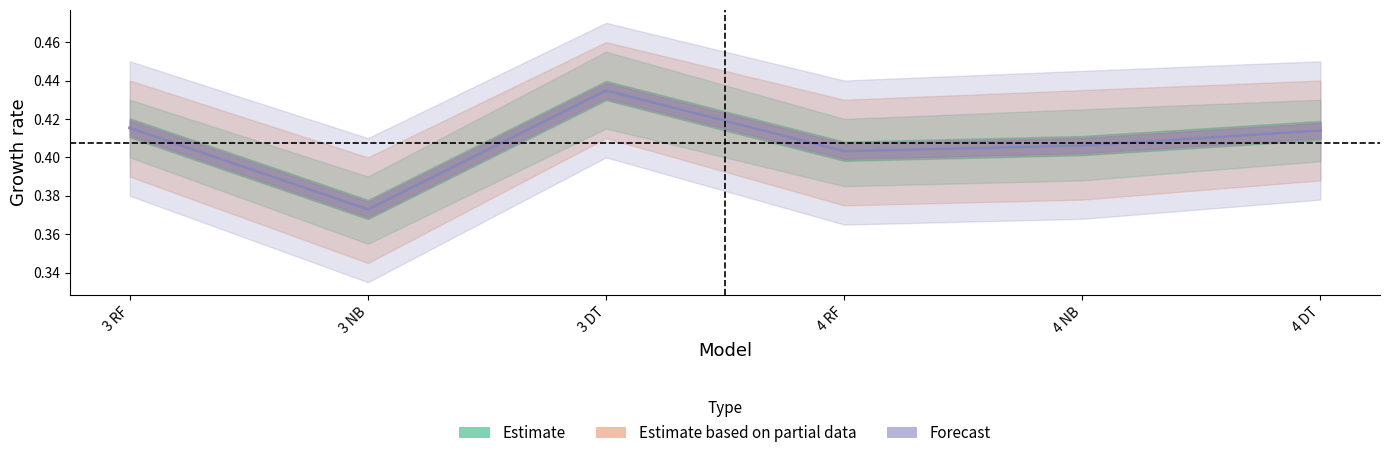

How many data points does each series have?

6